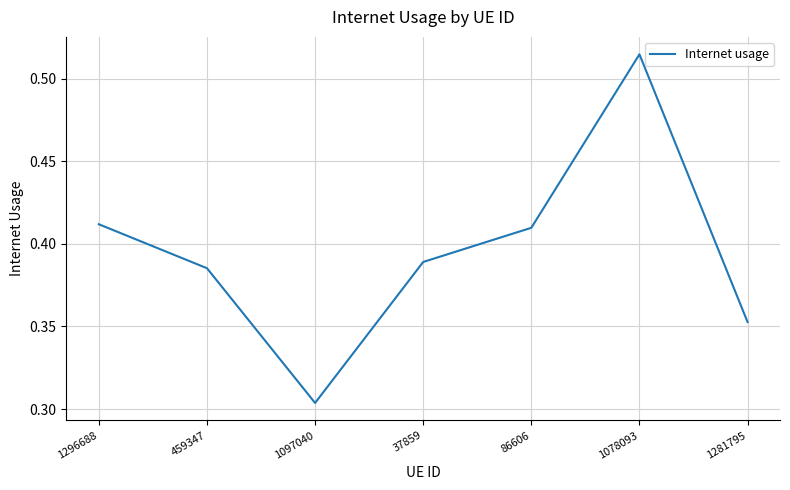

The value at 459347 is 0.1. True or false?

False